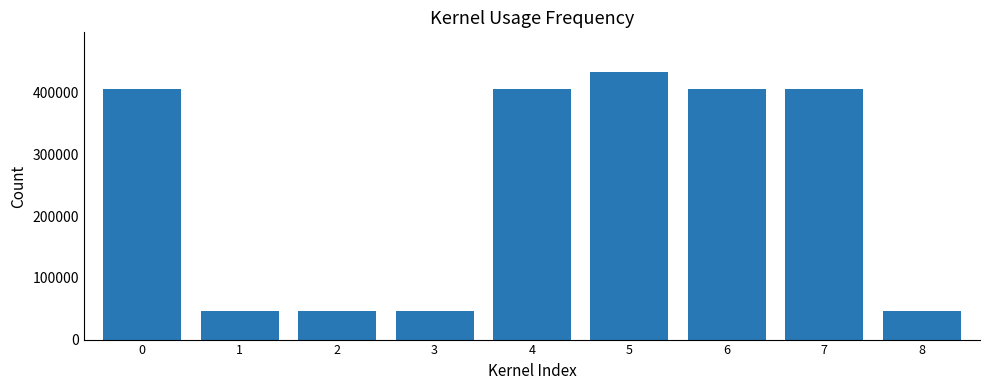

What is the difference between the second highest and second lowest values?

359677